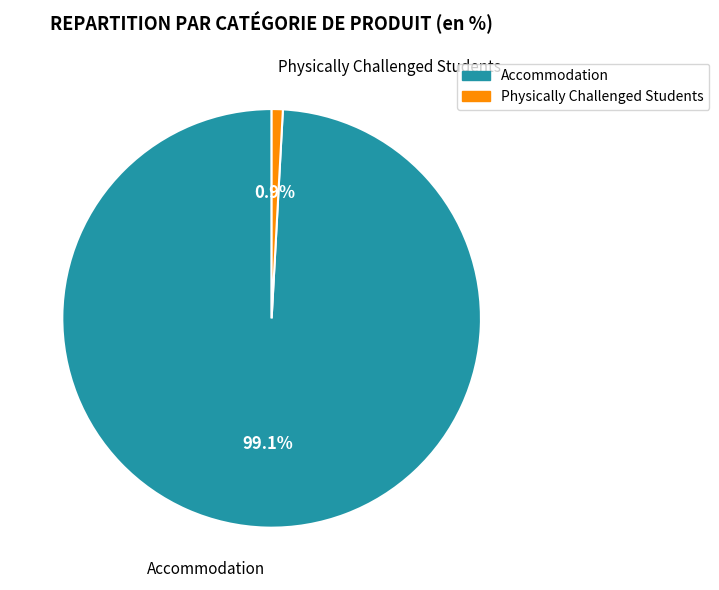

Approximately how many times larger is the value at Accommodation compared to Physically Challenged Students?

115.5